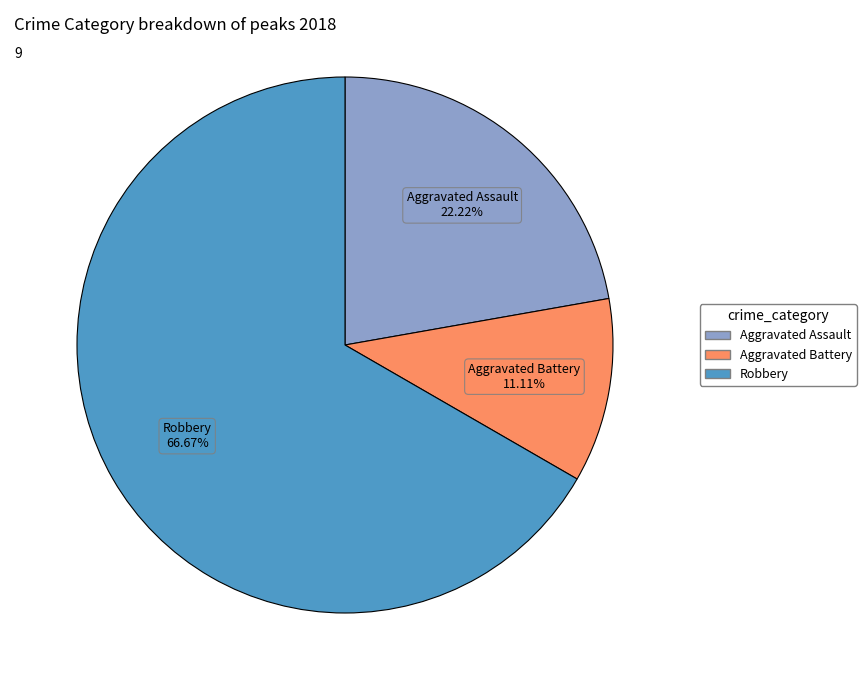

What is the majority slice?

Robbery